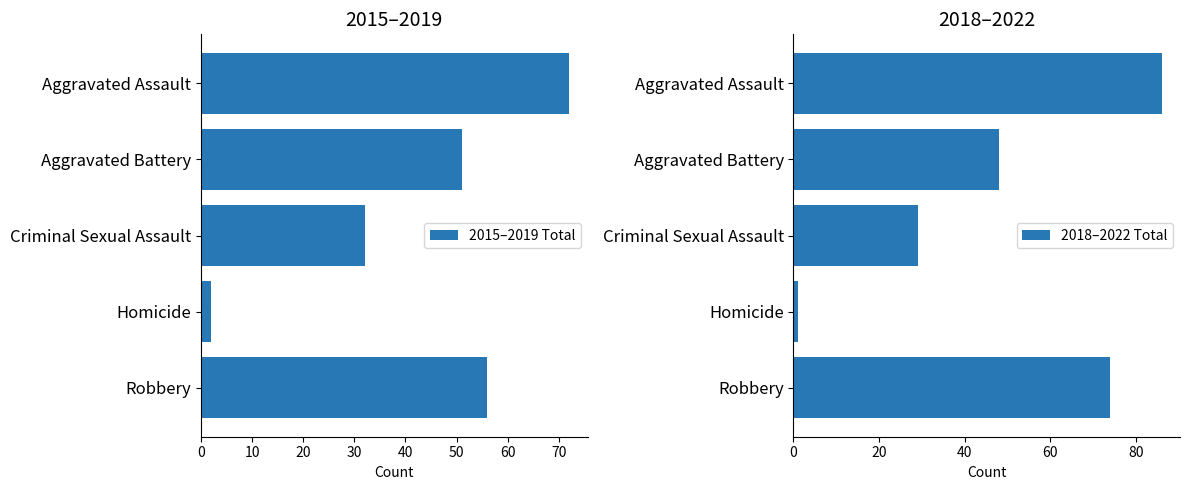

Does the chart contain any negative values?

No